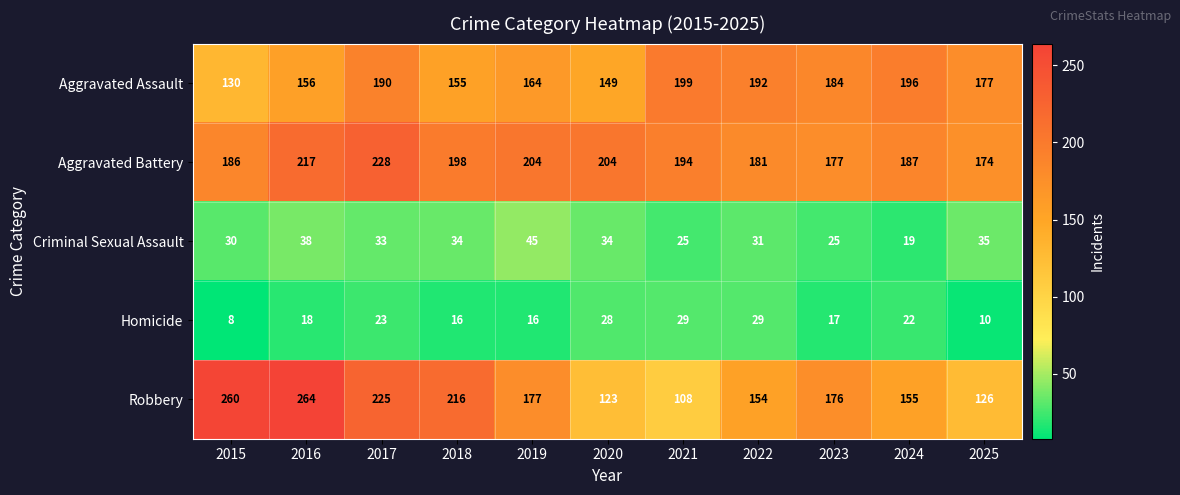

Which series has the largest total across all categories?

Aggravated Battery